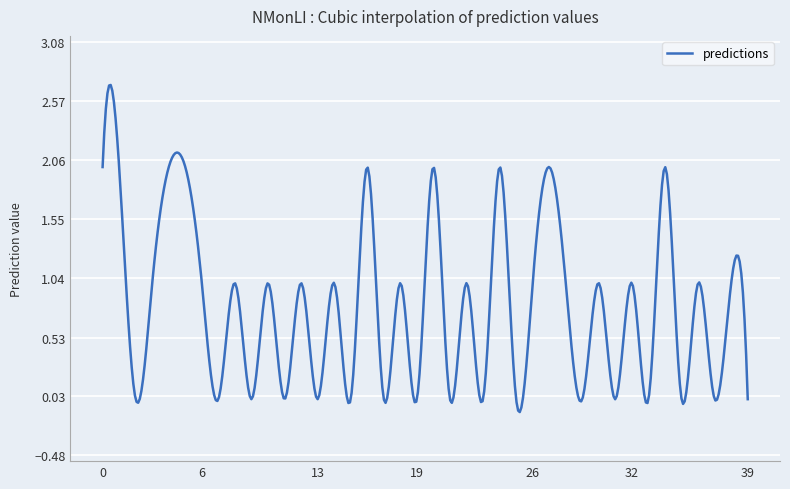

What is the difference between the maximum and minimum values?

2.8